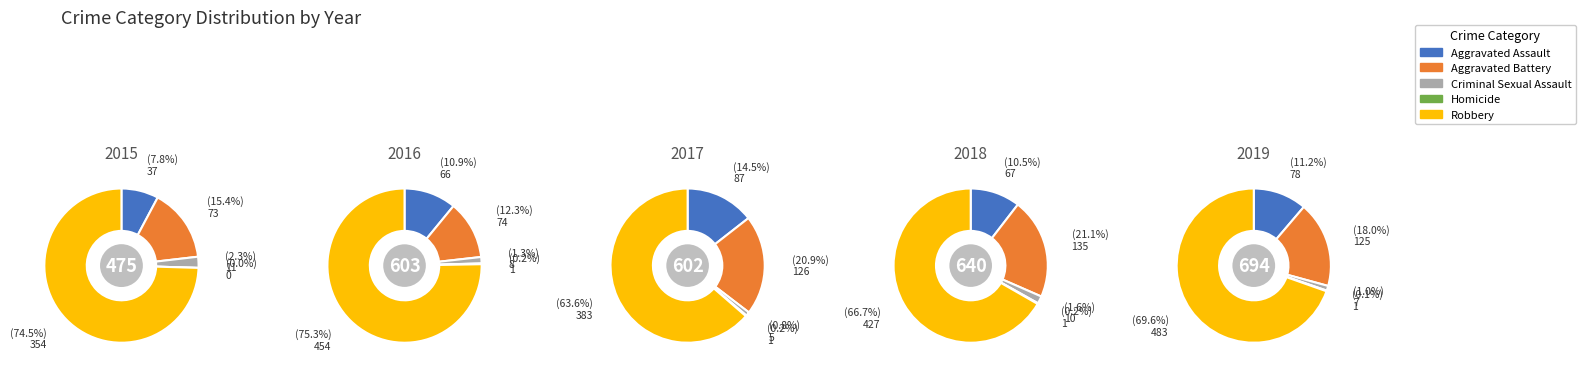

How many segments does this pie chart have?

5